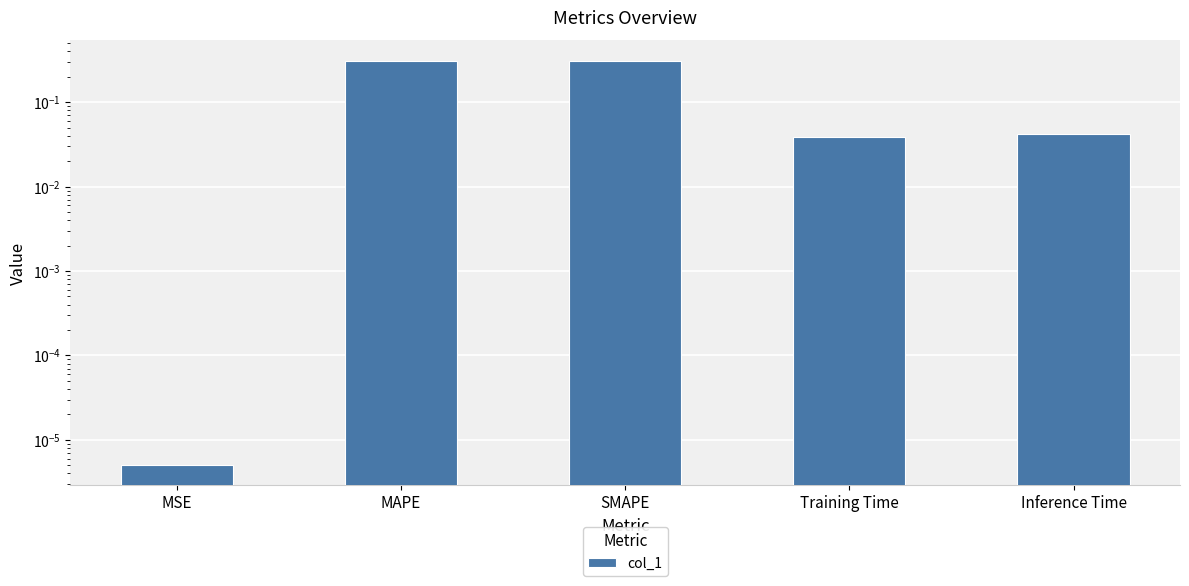

Count the number of categories in the chart.

5